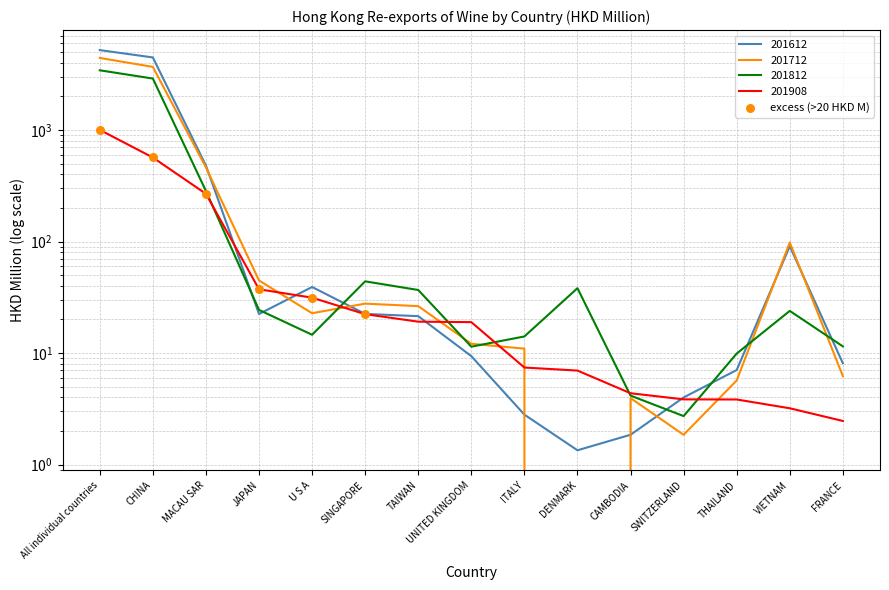

What is the change in value from U S A to SINGAPORE?

-9.0